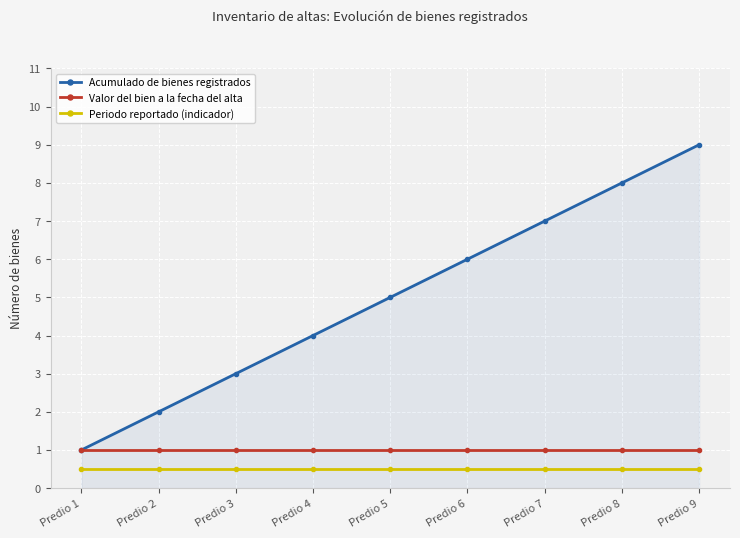

Which series has the largest range (max minus min)?

Acumulado de bienes registrados